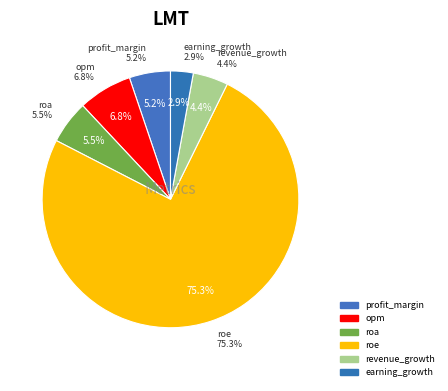

To the nearest percent, what is the combined percentage of profit_margin and roe?

80%